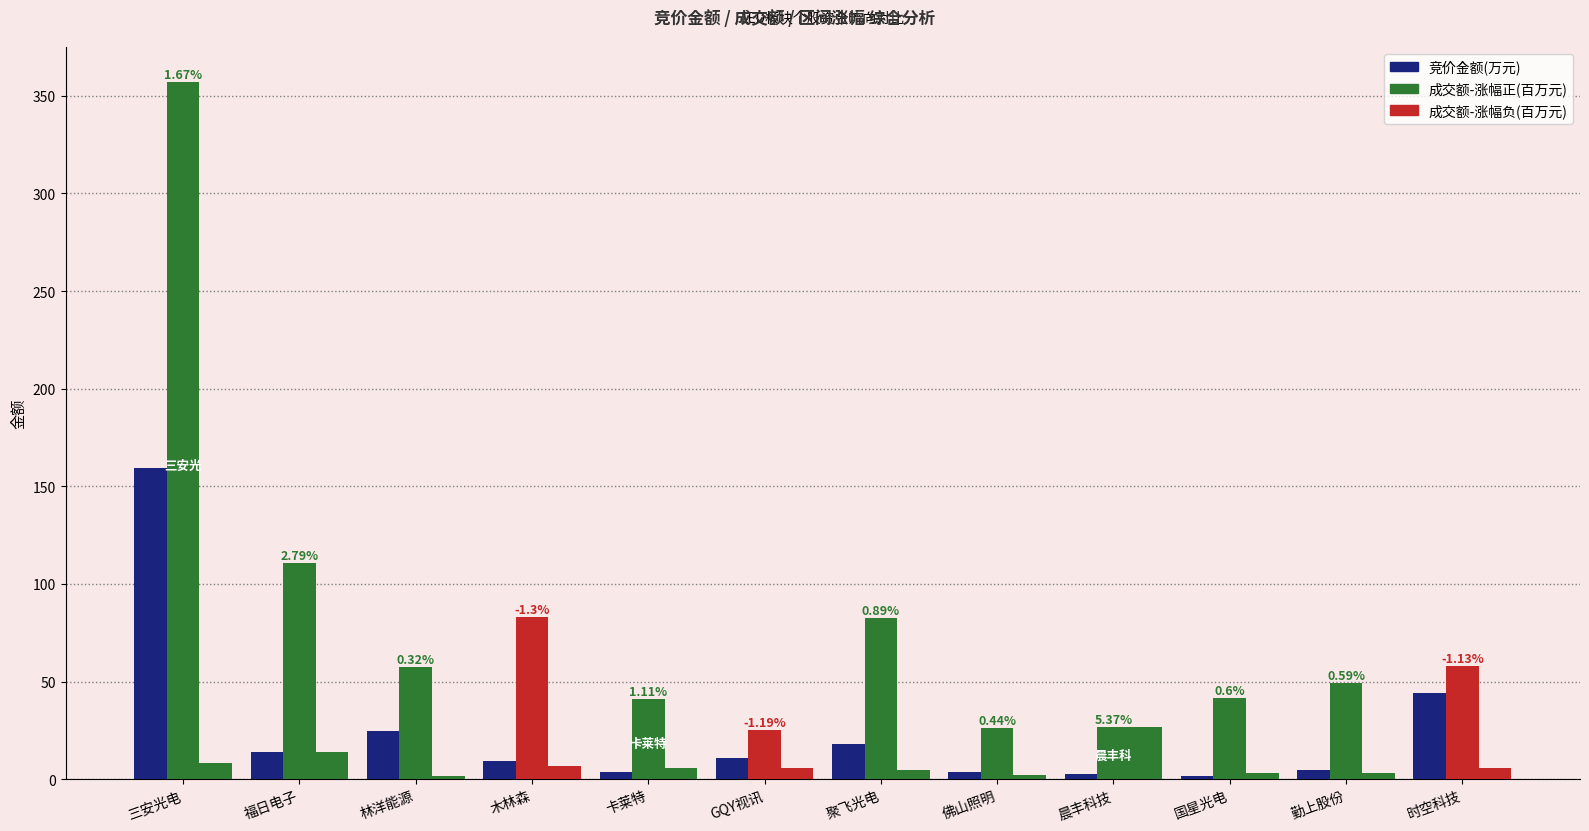

How many categories are shown in the chart?

12